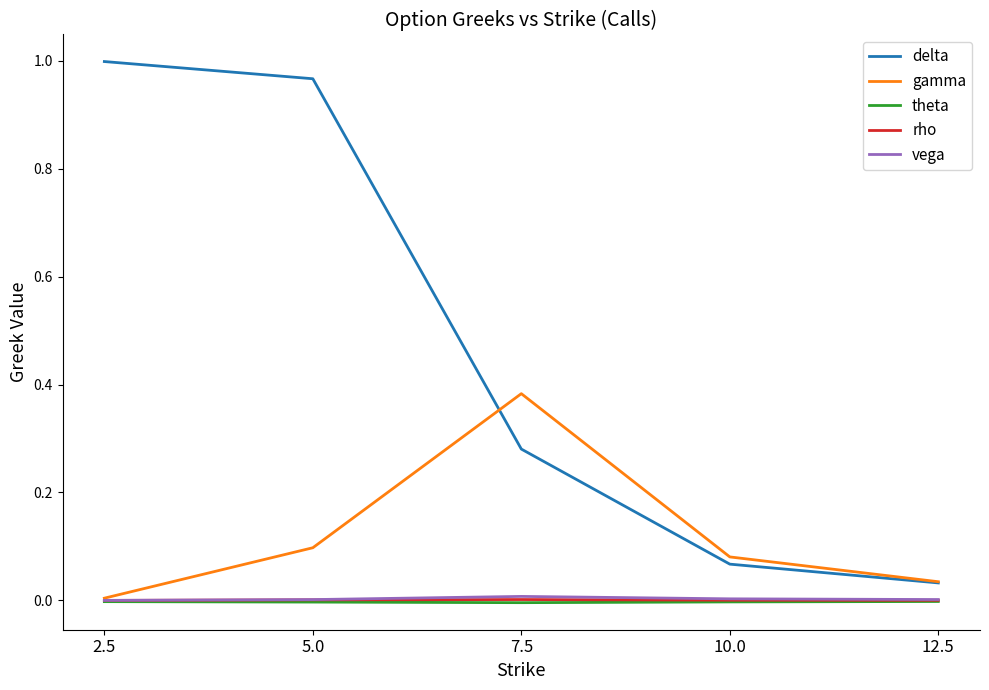

At which category does the chart reach its peak across all series?

2.5